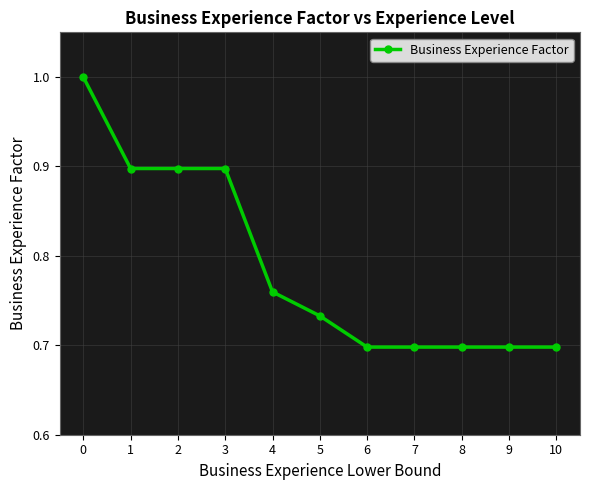

Is it true that the value at 3 is 0.3?

False